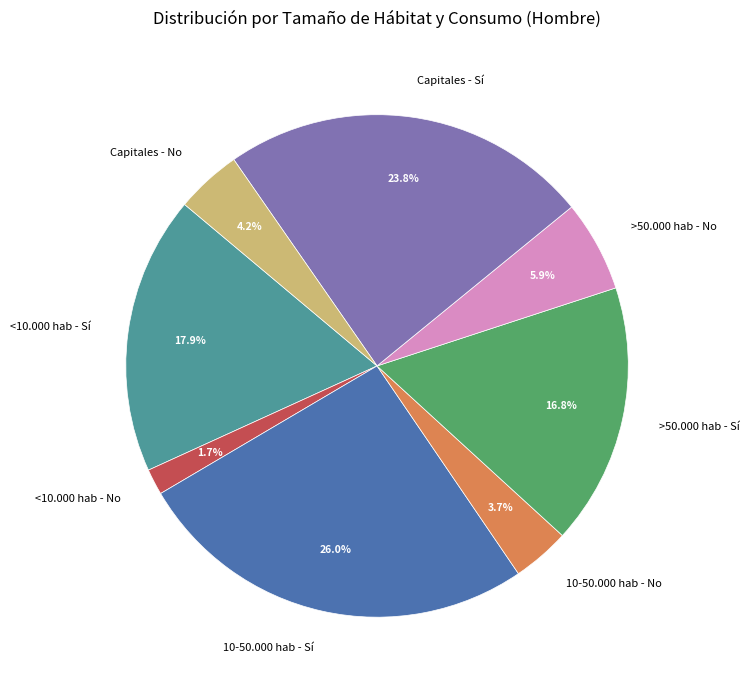

To the nearest percent, what is the average slice percentage?

12%